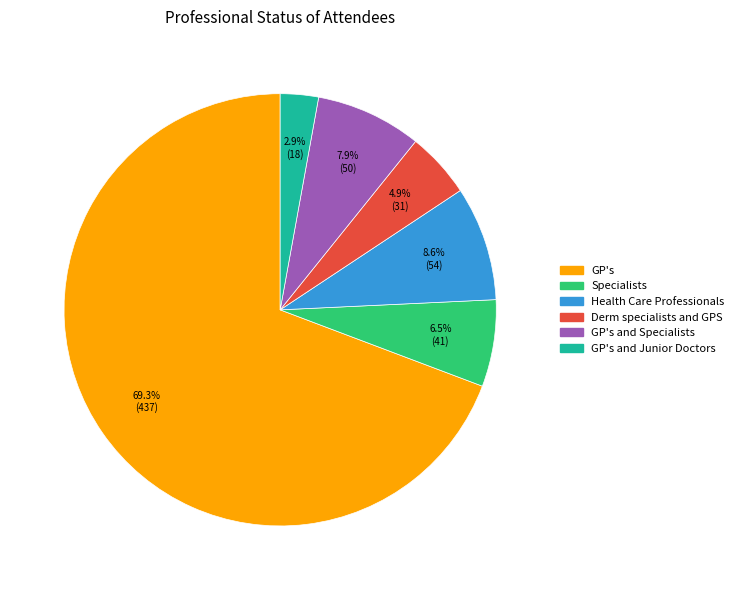

What is the ratio of the value at Specialists to the value at GP's and Specialists?

0.8